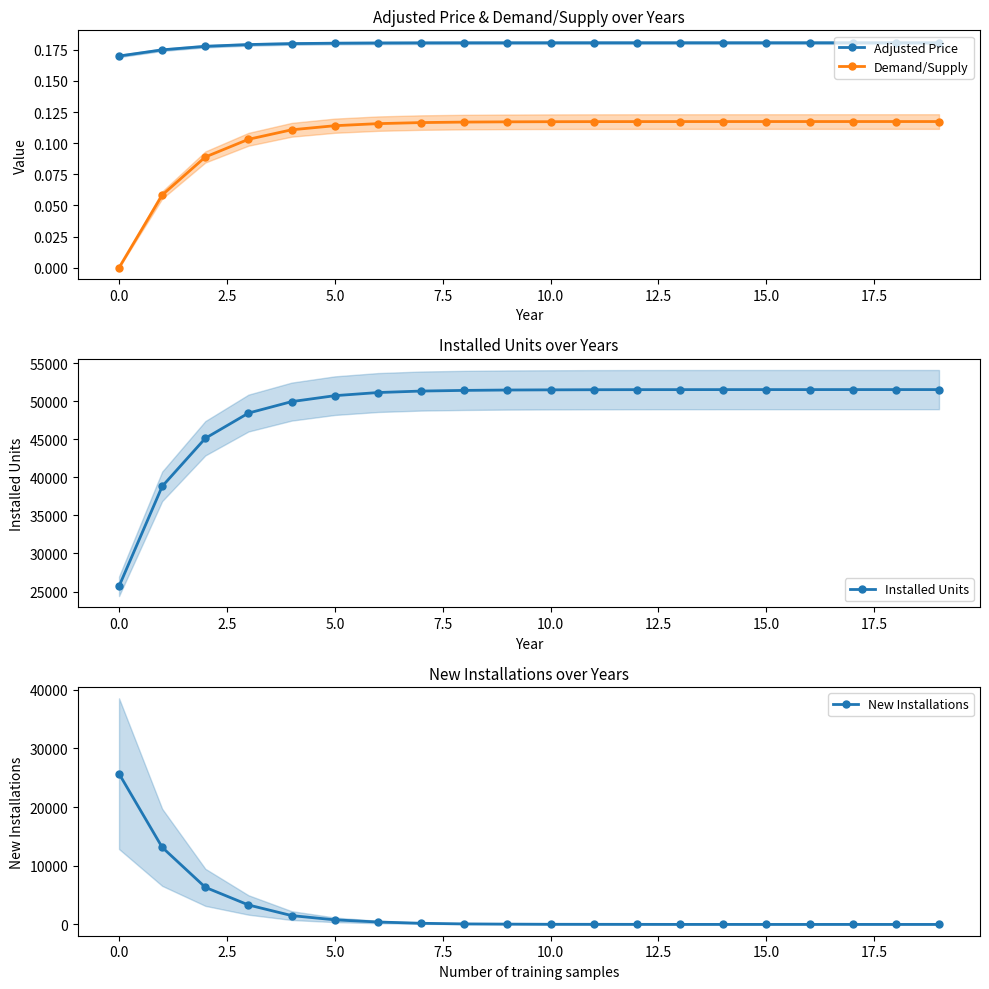

What is the maximum value for New Installations?

25688